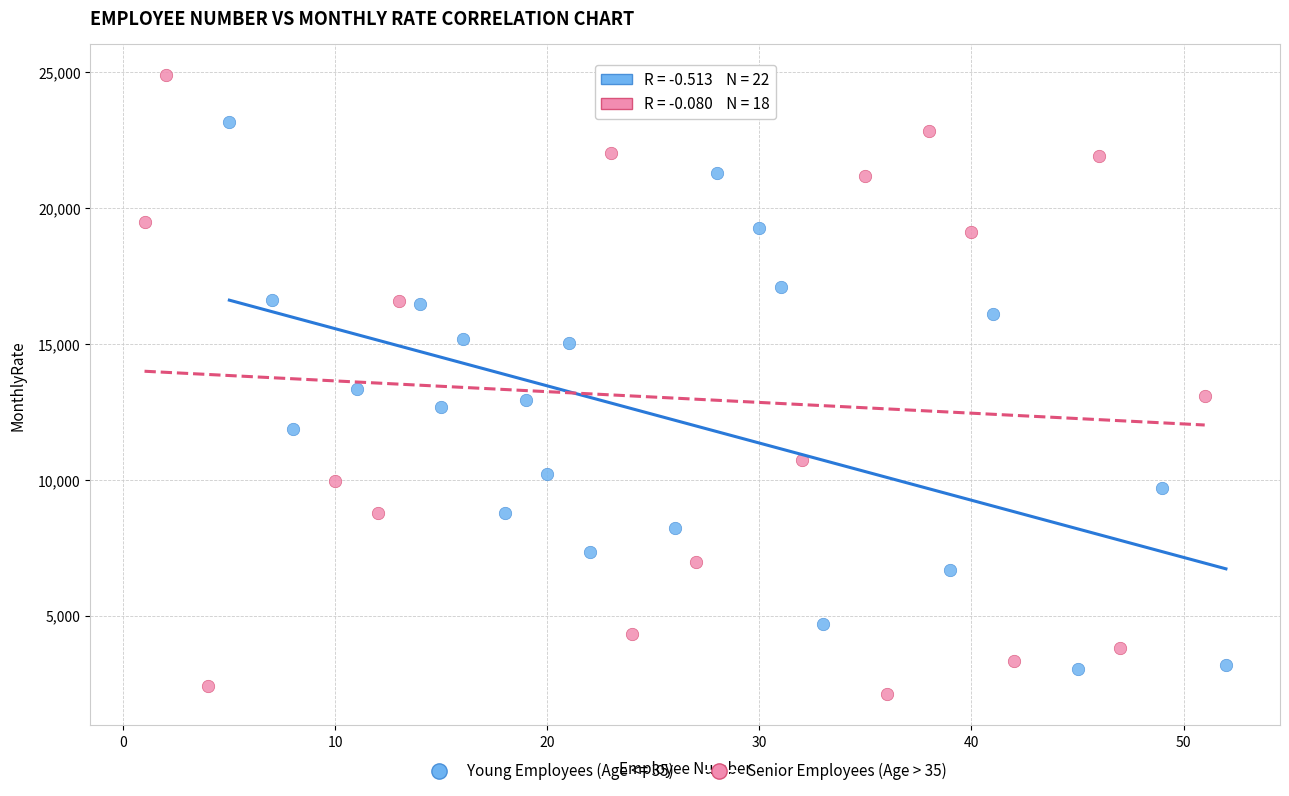

Which series reaches the maximum Y coordinate?

Senior Employees (Age > 35)